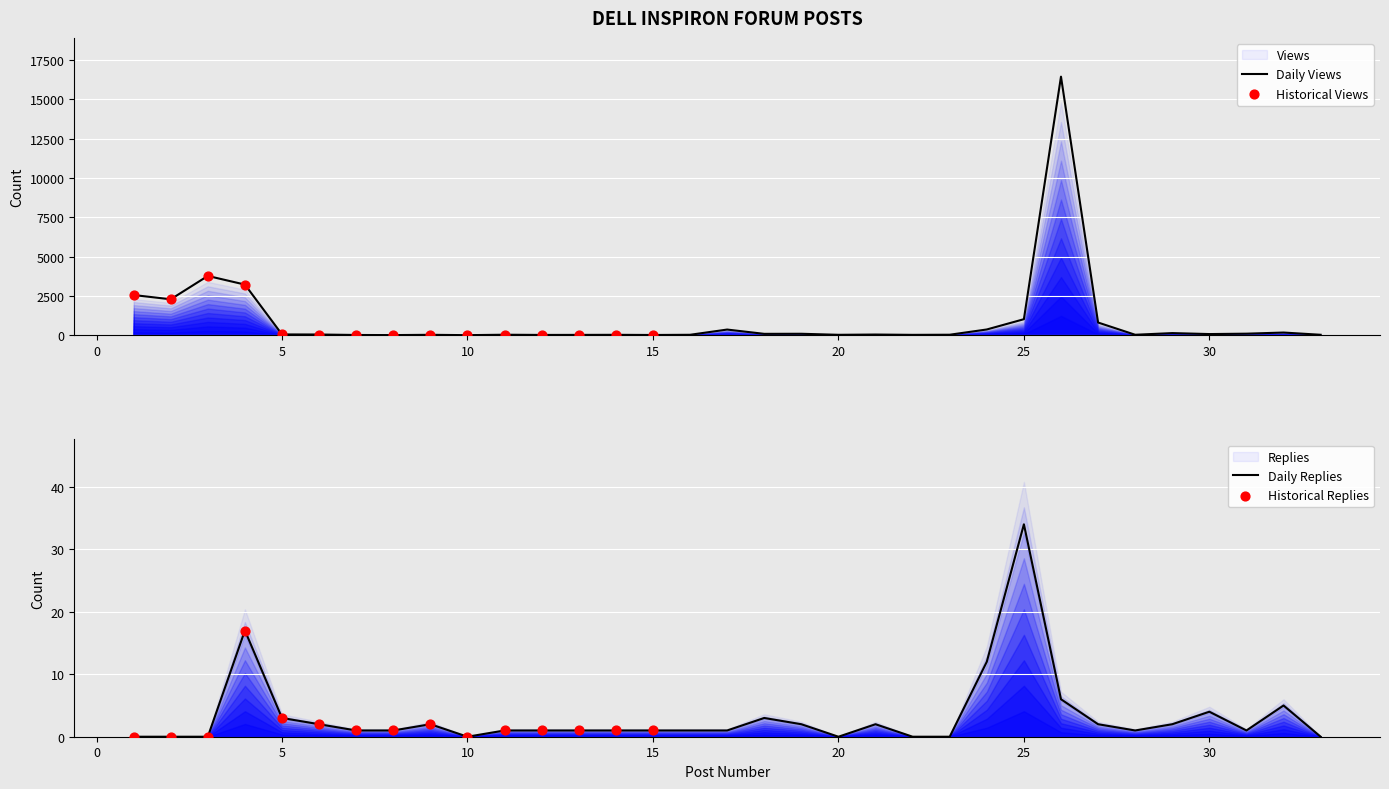

At which category is the sum across all series the highest?

26